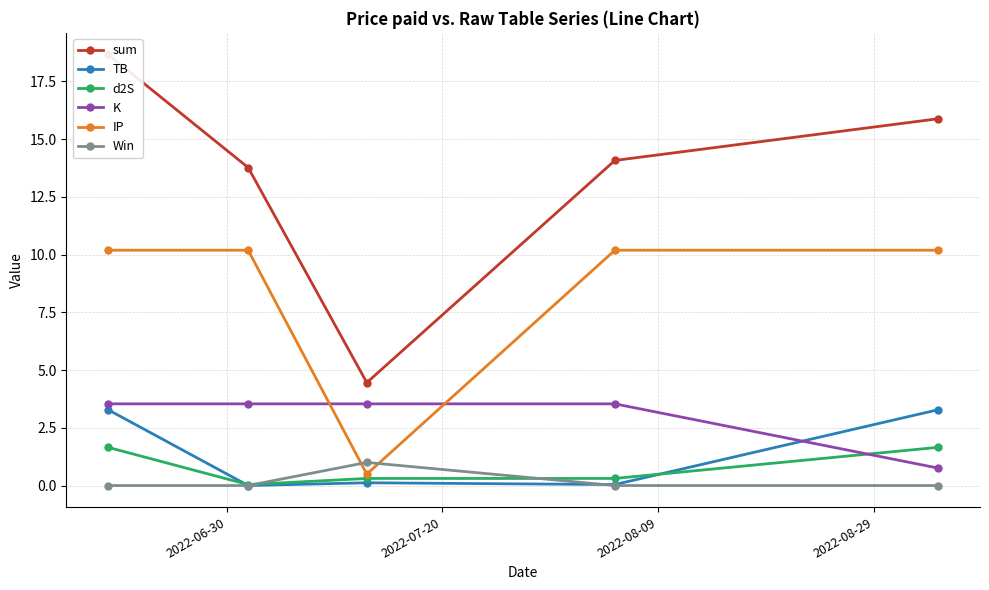

What is the maximum value for TB?

3.3